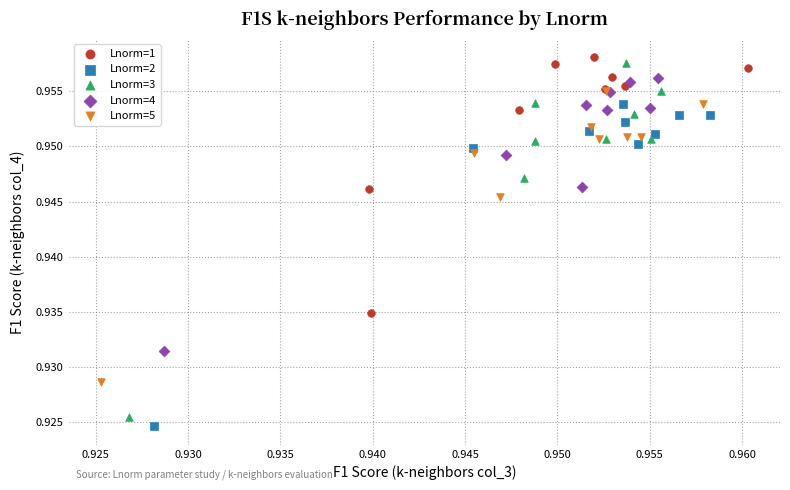

What are all the series names shown in the legend?

Lnorm=1, Lnorm=2, Lnorm=3, Lnorm=4, Lnorm=5